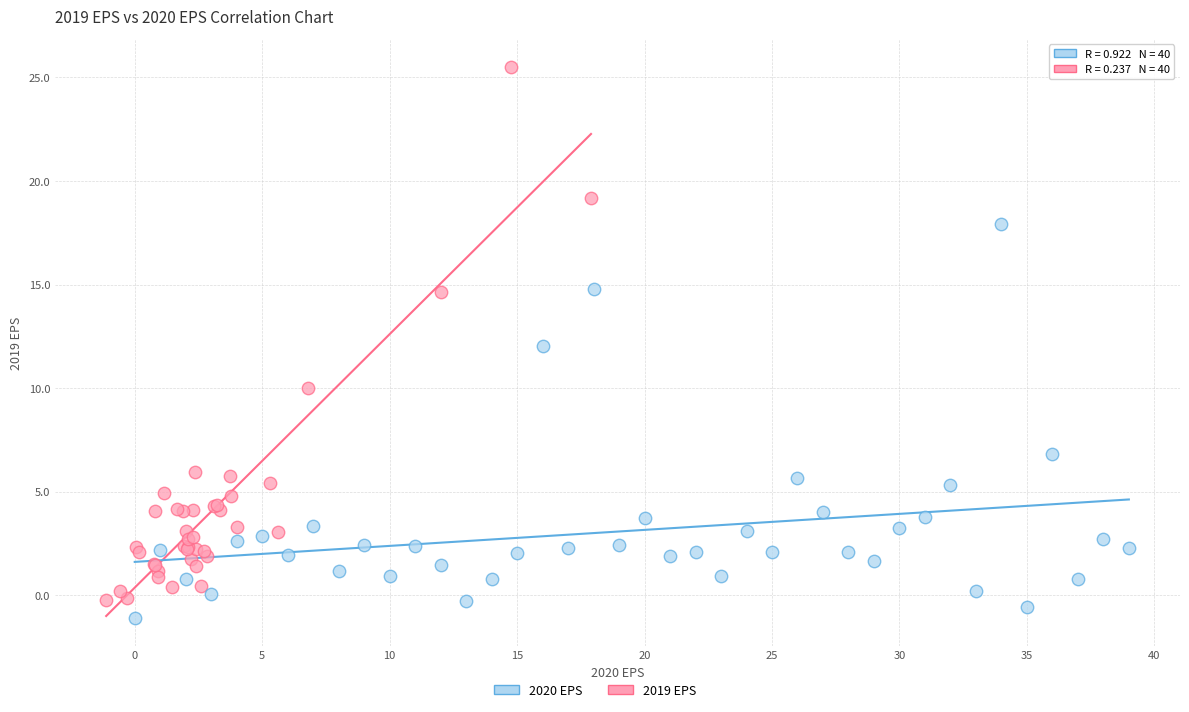

Which series has the widest spread of Y values?

2019 EPS